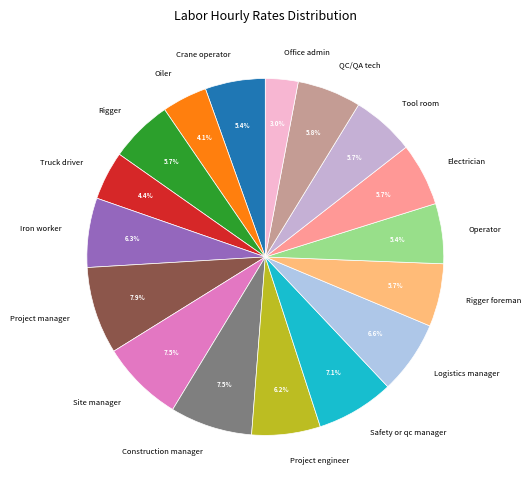

To the nearest percent, what percentage of the pie is Logistics manager?

7%